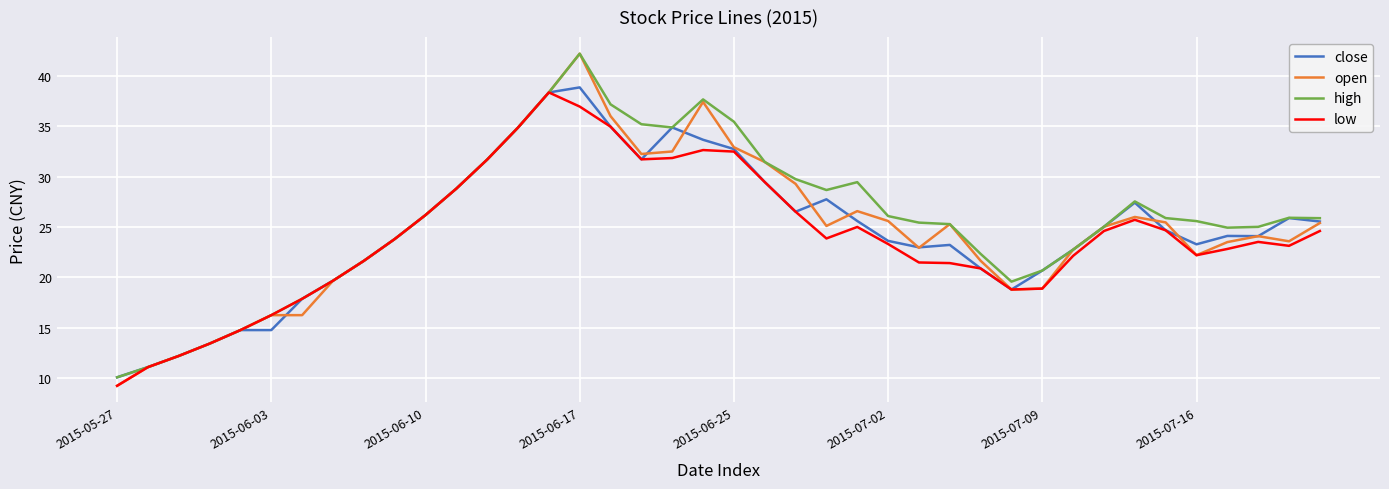

What is the lowest value of the close series?

10.1